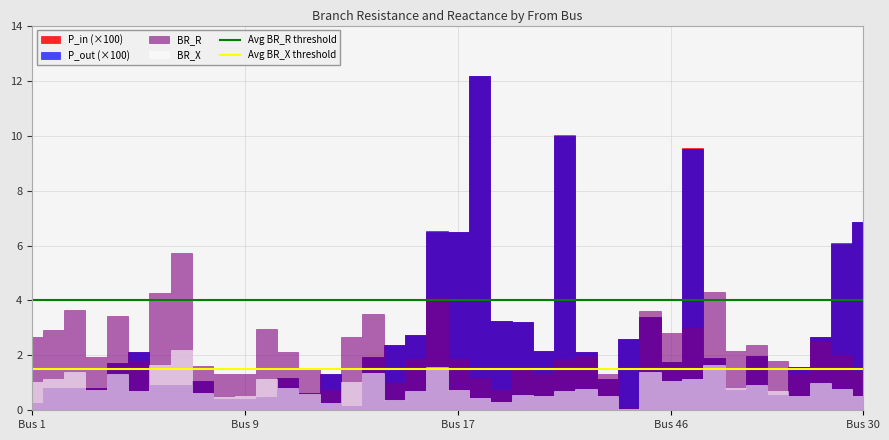

True or false: Avg BR_R threshold has more than 1 points higher than both neighbors.

False